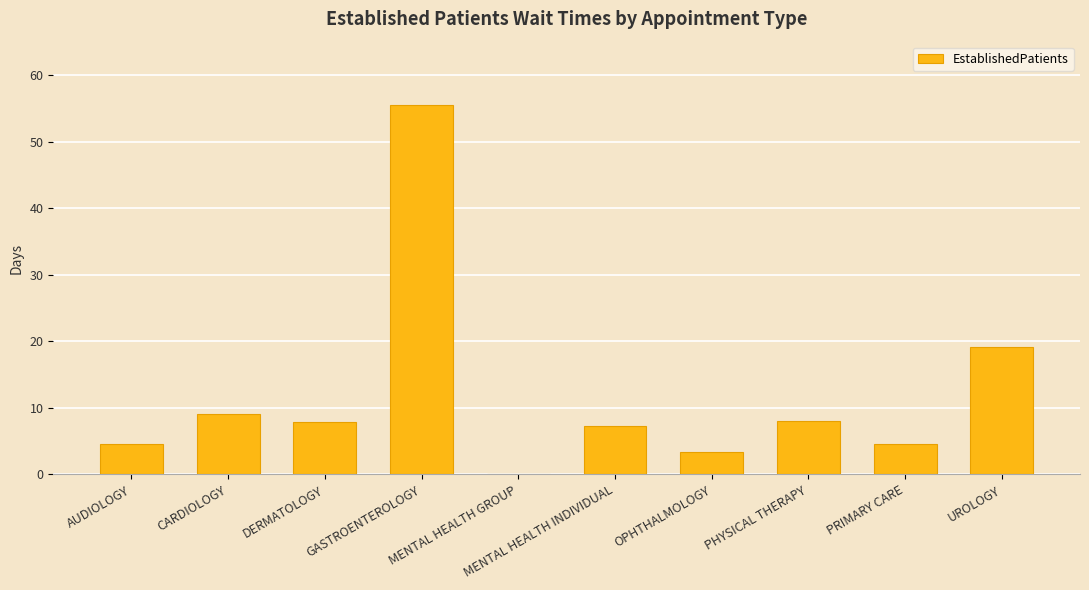

What is the change in value from AUDIOLOGY to PHYSICAL THERAPY?

+3.4